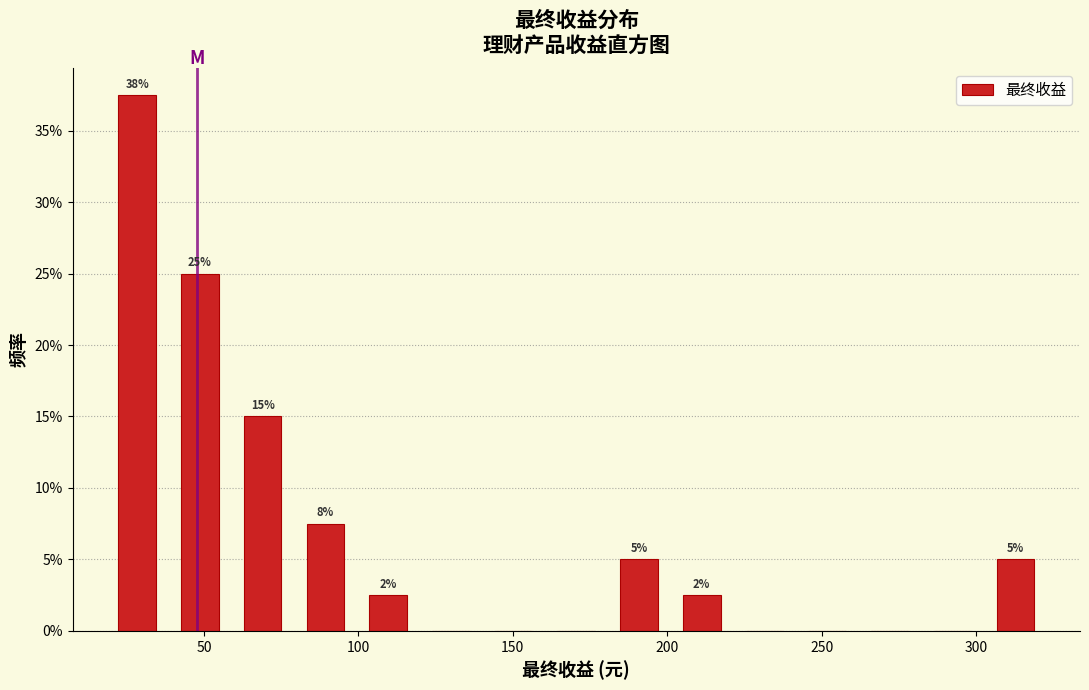

Which range on the x-axis has the tallest bar?

20 to 40